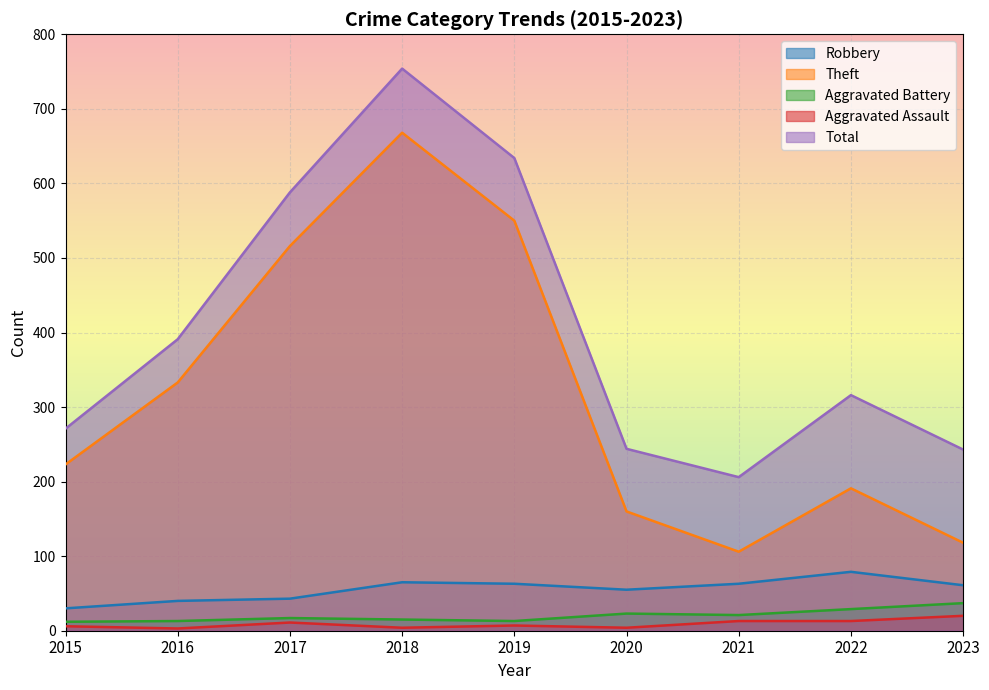

What is the smallest value displayed?

3